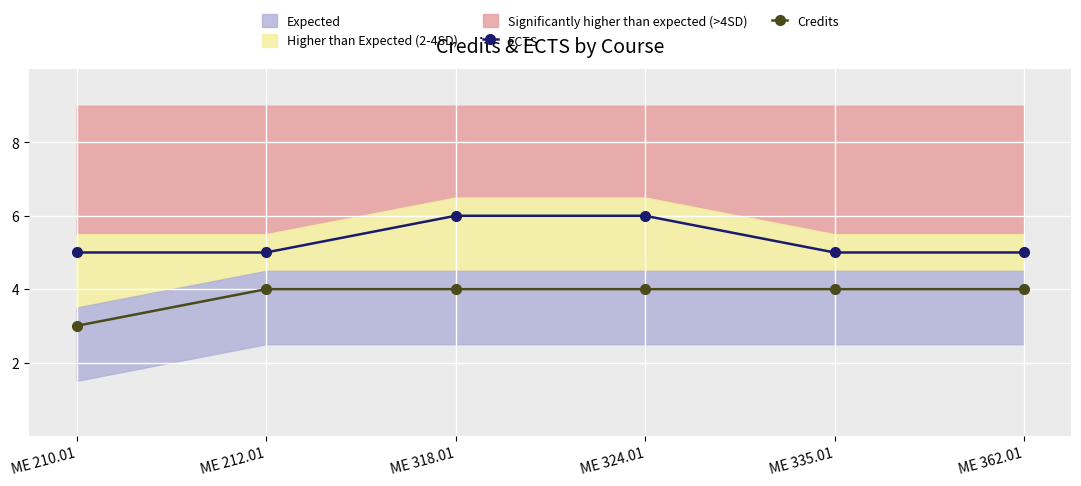

What is the highest value of the ECTS series?

6